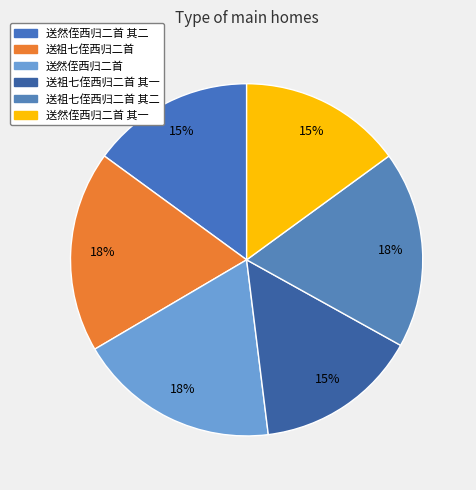

Which category has the smallest portion of the pie?

送祖七侄西归二首 其一